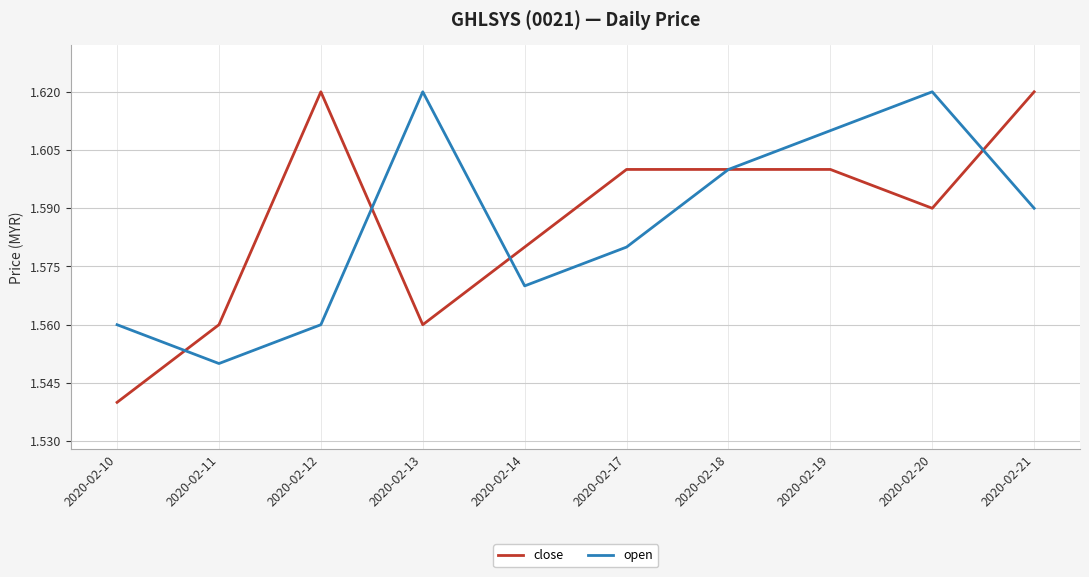

At which label does close reach its minimum?

2020-02-10